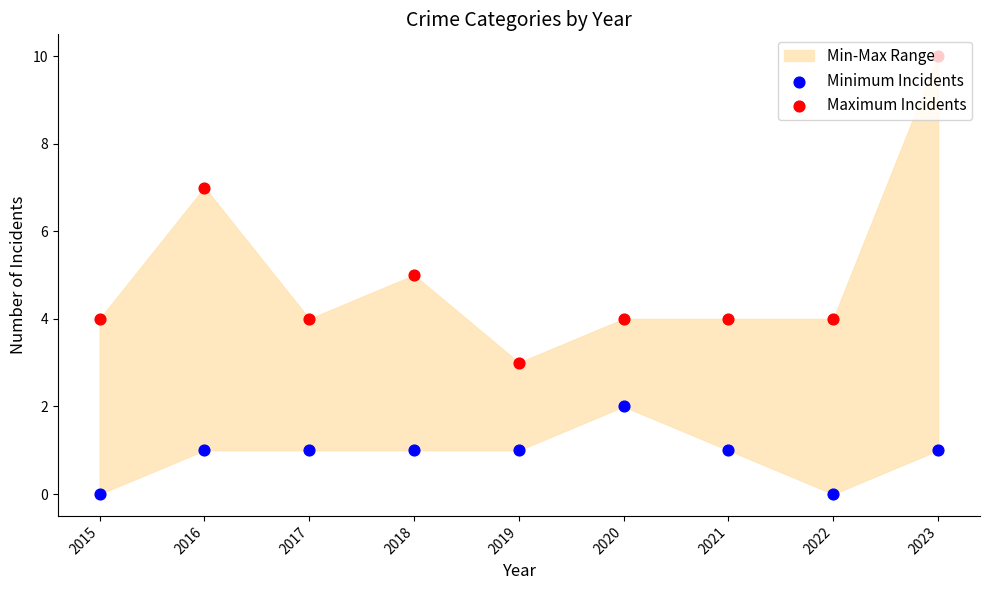

Which series has the largest total across all categories?

Maximum Incidents